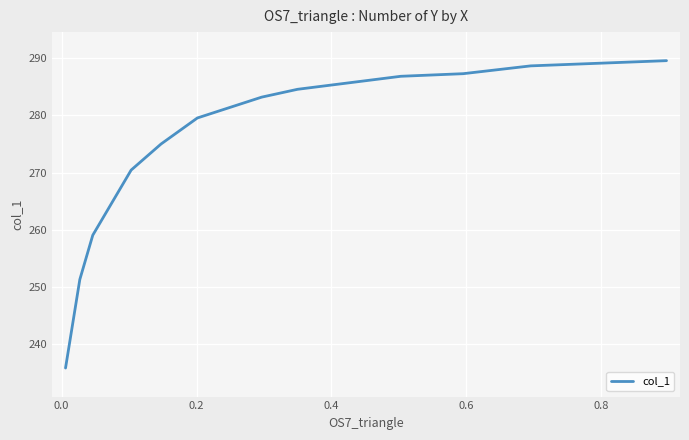

How many values are below 283?

6